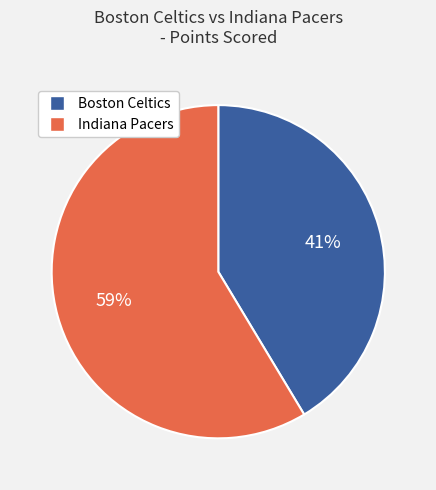

Which slice represents more than half of the pie?

Indiana Pacers